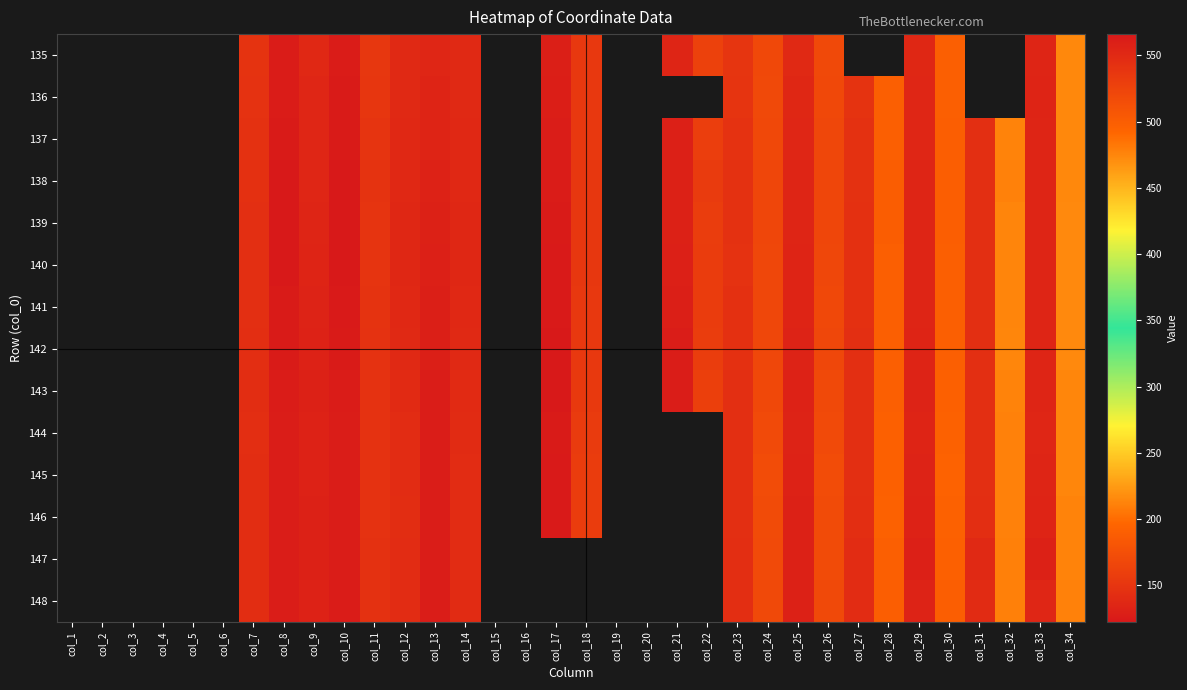

Is the value of 137 at col_24 greater than the value of 138 at col_34?

No